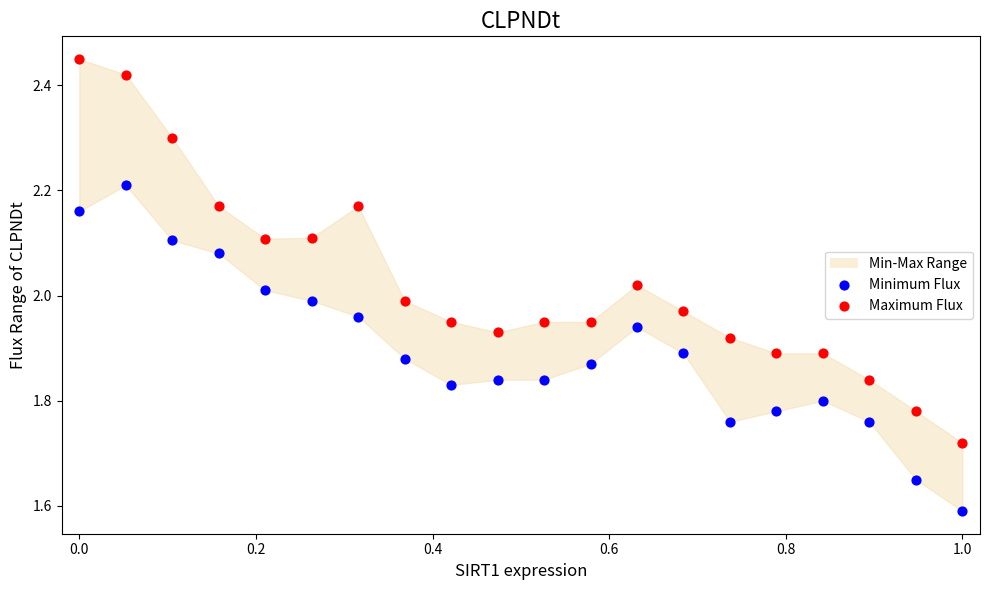

Which series contains the highest Y value?

Maximum Flux